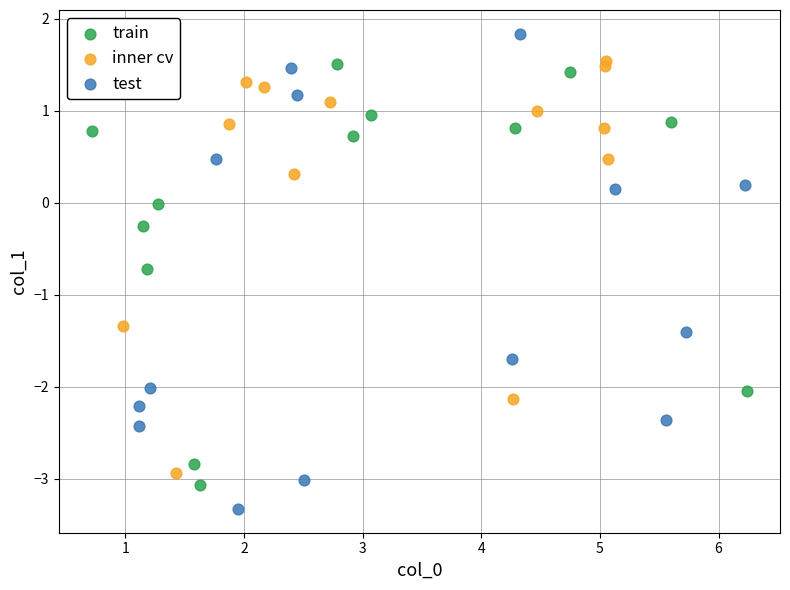

Which series has the widest spread of Y values?

test